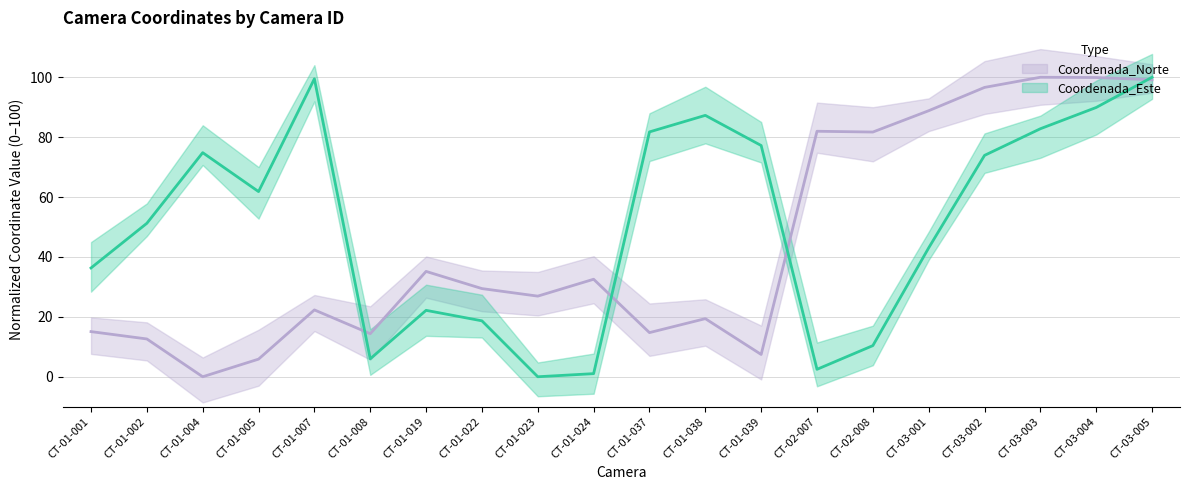

Reading right to left, transcribe all the data shown in this chart.

Coordenada_Este: CT-03-005=100.0	CT-03-004=89.9	CT-03-003=82.8	CT-03-002=73.9	CT-03-001=43.0	CT-02-008=10.4	CT-02-007=2.5	CT-01-039=77.2	CT-01-038=87.3	CT-01-037=81.8	CT-01-024=1.0	CT-01-023=0.0	CT-01-022=18.7	CT-01-019=22.2	CT-01-008=6.0	CT-01-007=99.5	CT-01-005=61.8	CT-01-004=74.8	CT-01-002=51.2	CT-01-001=36.3
Coordenada_Norte: CT-03-005=99.2	CT-03-004=99.9	CT-03-003=100.0	CT-03-002=96.6	CT-03-001=88.8	CT-02-008=81.7	CT-02-007=82.0	CT-01-039=7.4	CT-01-038=19.4	CT-01-037=14.7	CT-01-024=32.6	CT-01-023=26.9	CT-01-022=29.4	CT-01-019=35.2	CT-01-008=14.4	CT-01-007=22.3	CT-01-005=5.9	CT-01-004=0.0	CT-01-002=12.6	CT-01-001=15.1